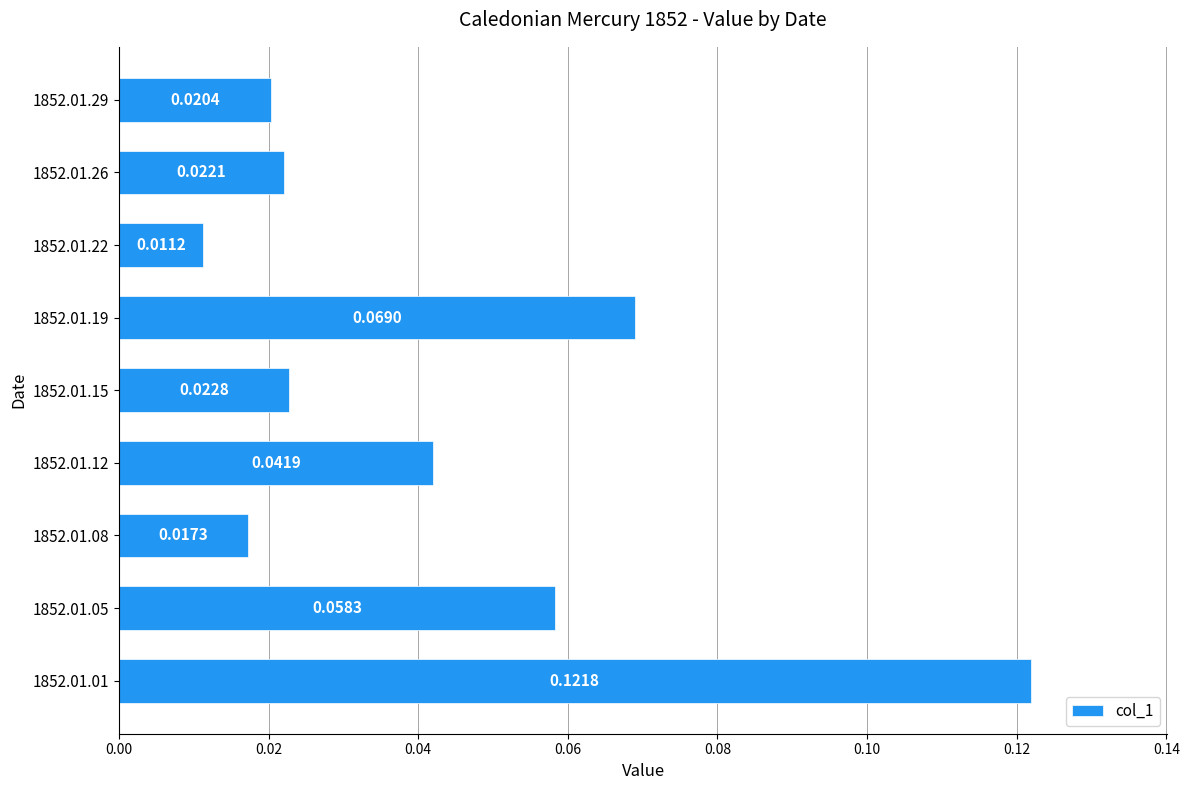

Between 1852.01.29 and 1852.01.15, which is larger?

1852.01.15